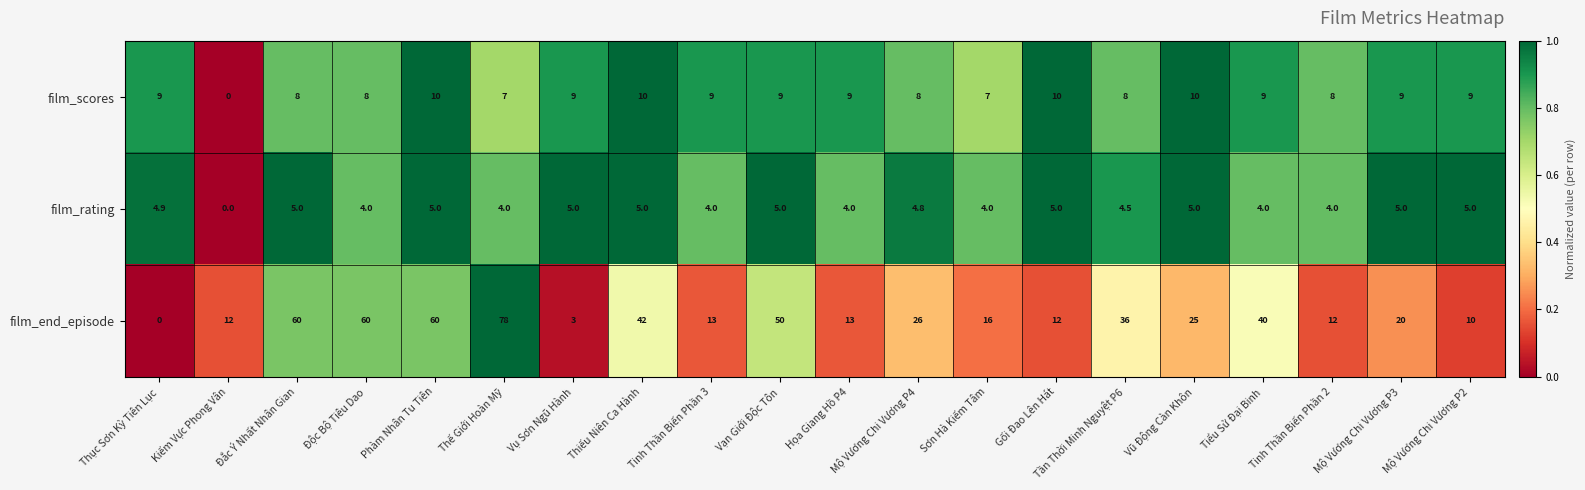

What is the maximum value shown in the chart?

78.0